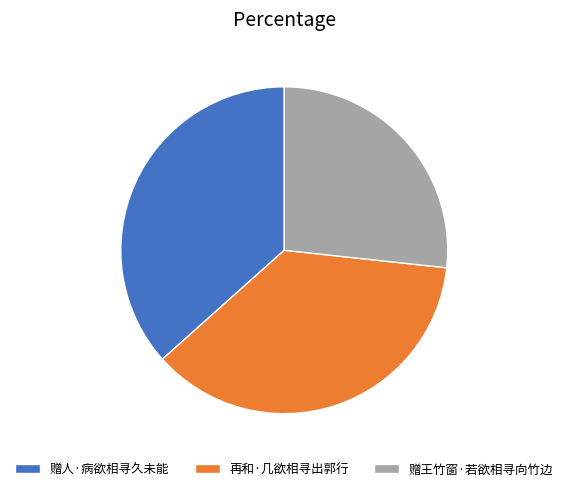

What is the smallest slice in the pie chart?

赠王竹窗·若欲相寻向竹边